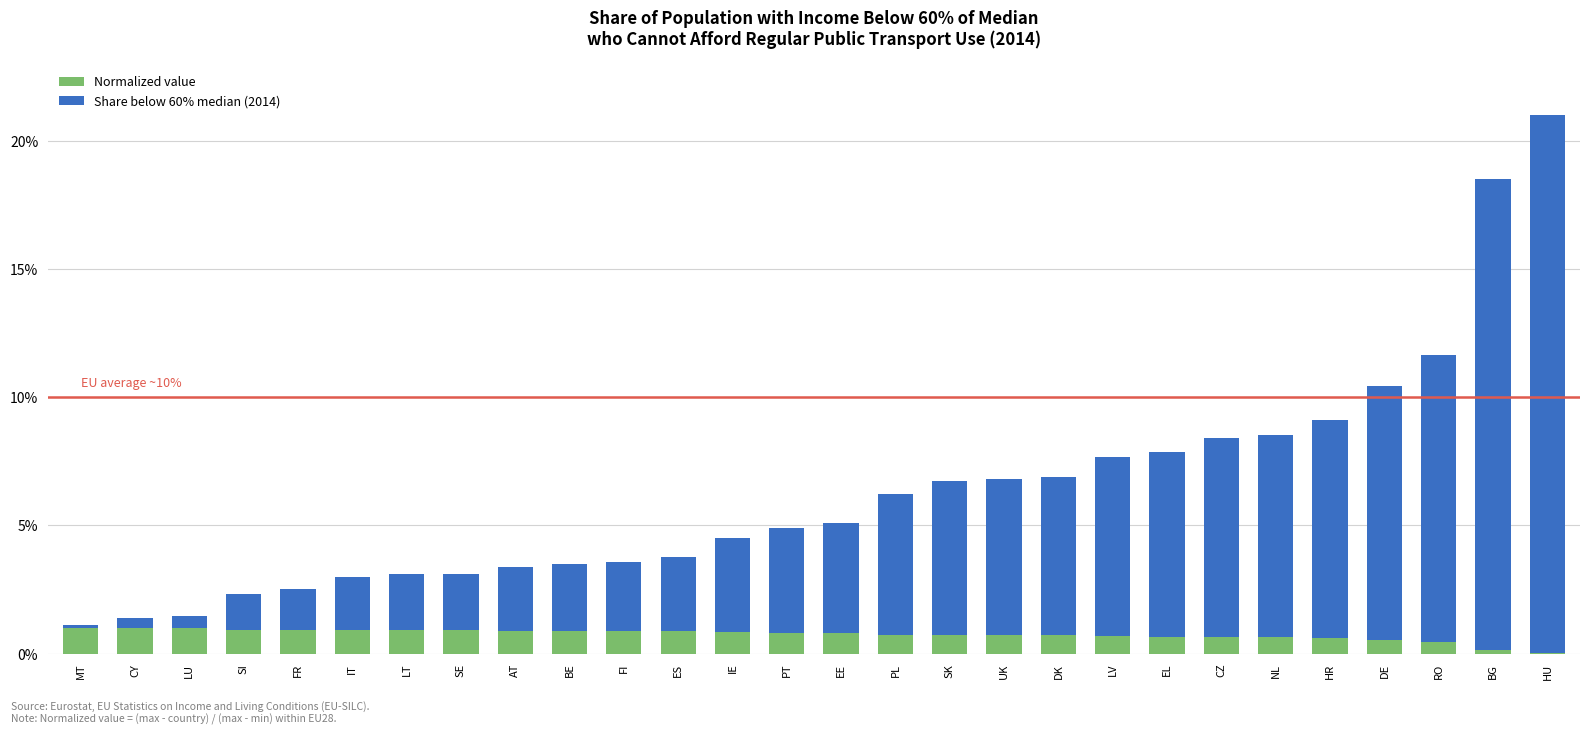

What is the approximate value of Normalized value at ES?

0.9